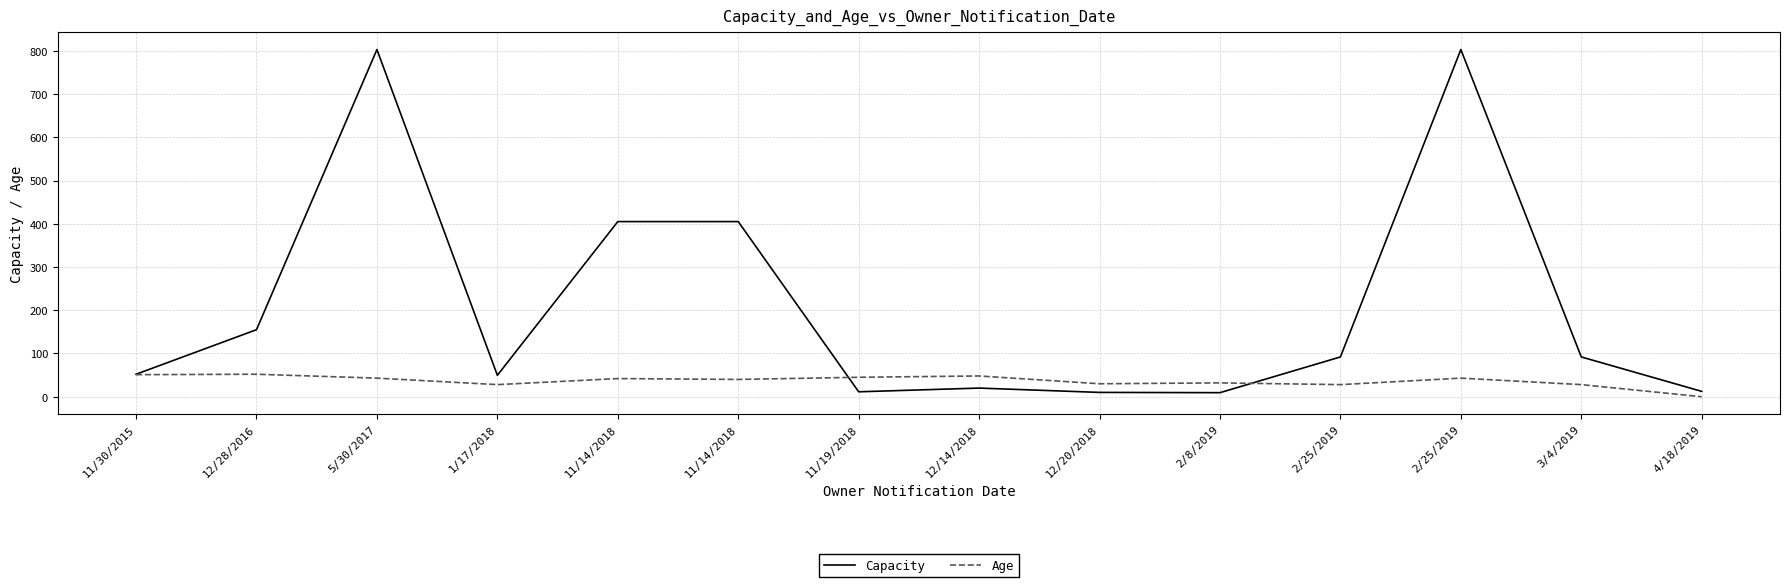

Is it true that Capacity equals 257.8 at 11/14/2018?

False